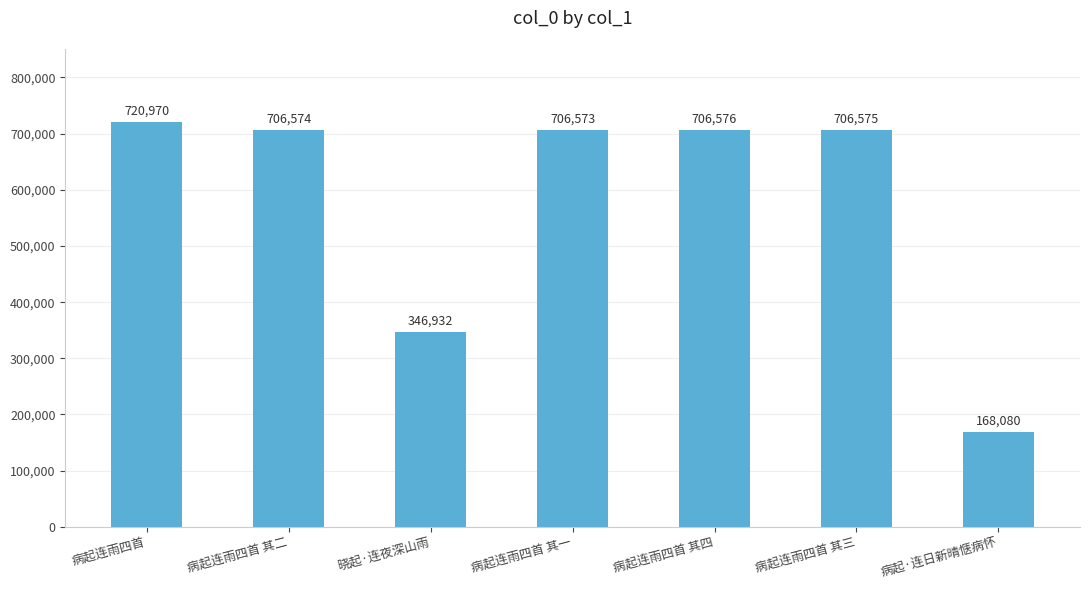

How many distinct data groups are displayed?

1